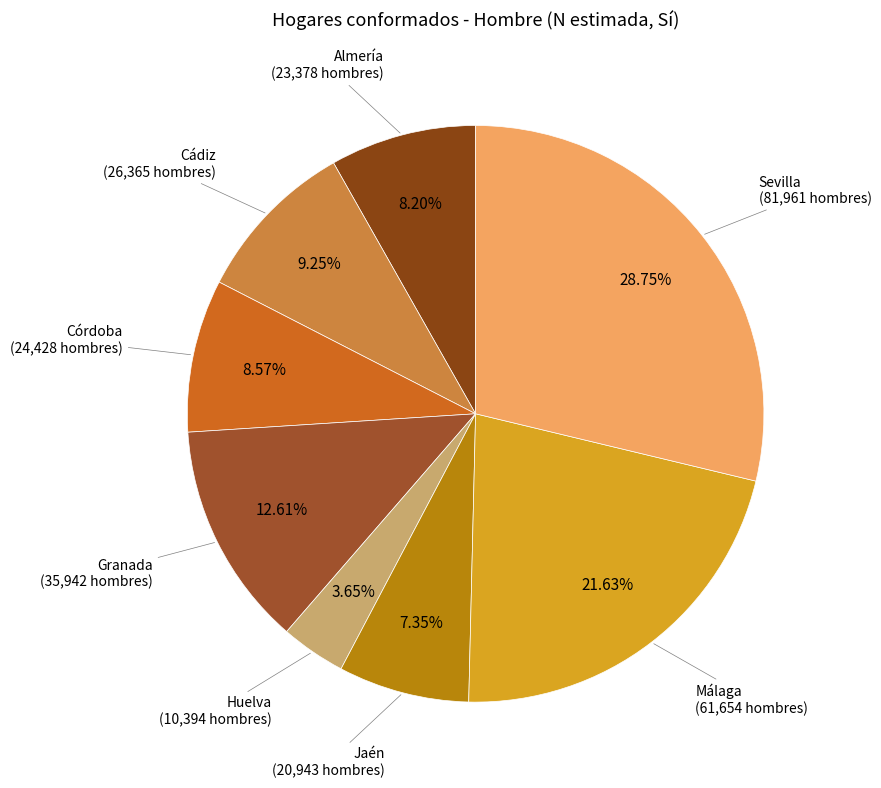

Count the number of slices in the pie.

8